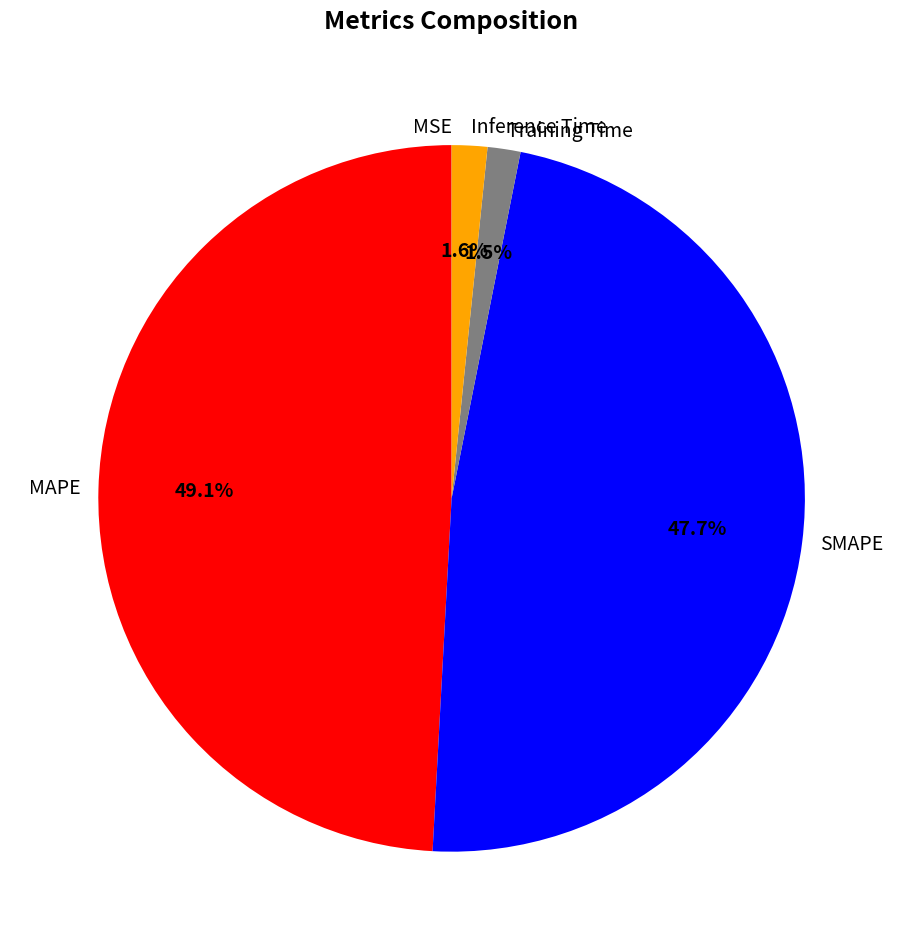

Combined, what portion of the pie is Training Time and Inference Time?

3.1%